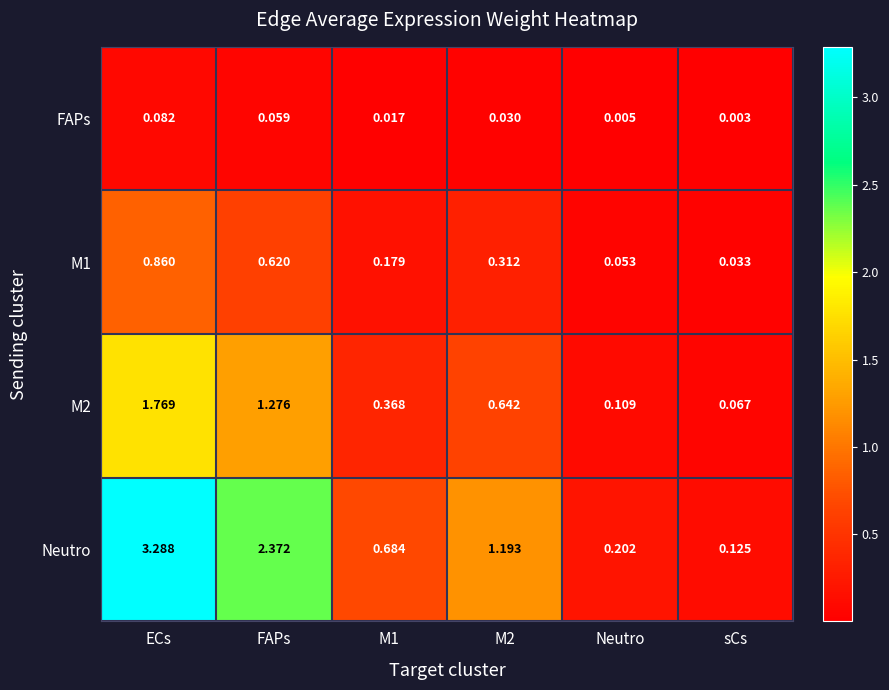

Where is FAPs nearest to the value 0?

sCs